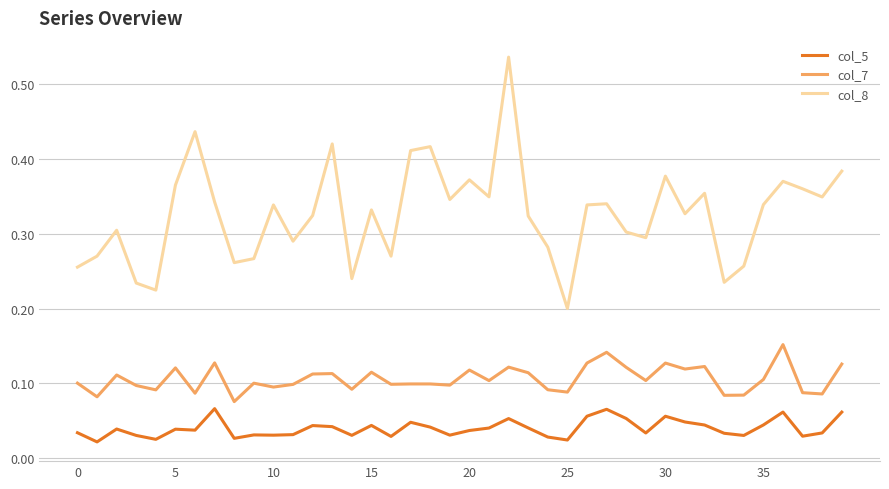

Which series has the largest range (max minus min)?

col_8